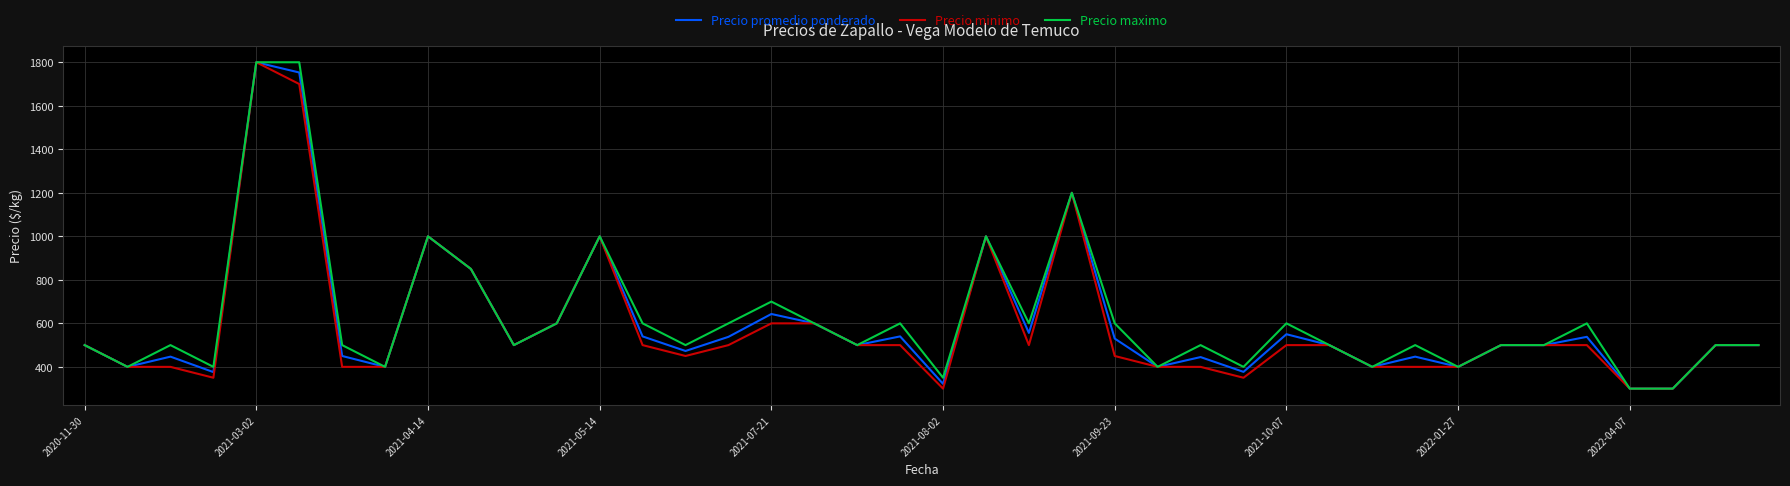

What is the greatest value displayed?

1800